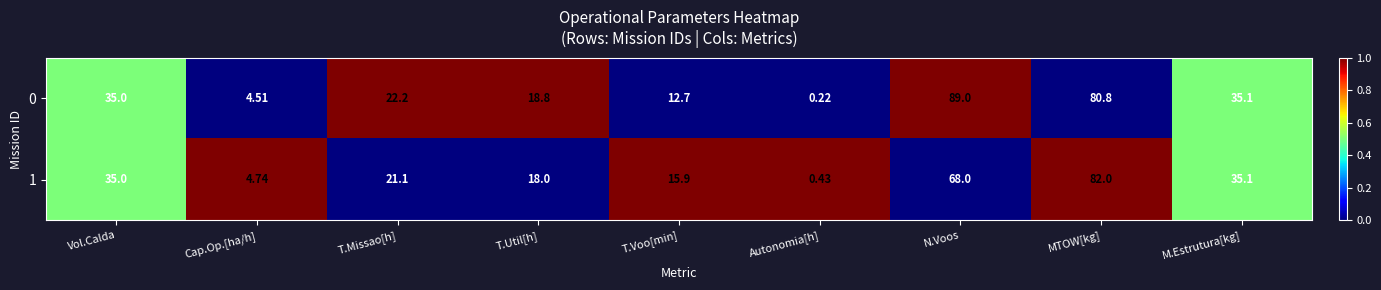

Where does the 0 series first go above 22?

Vol.Calda